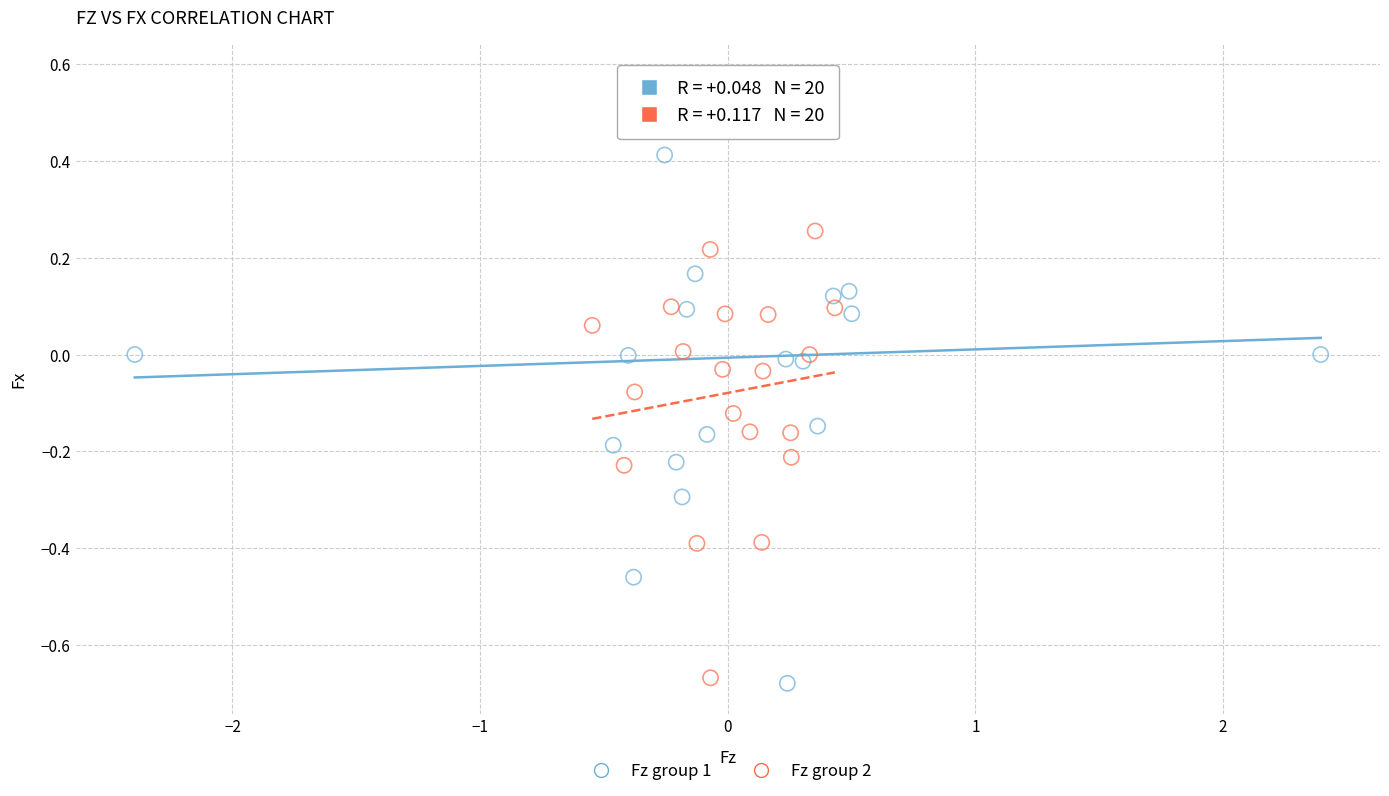

Which series has the largest Y range (max minus min)?

Fz group 1